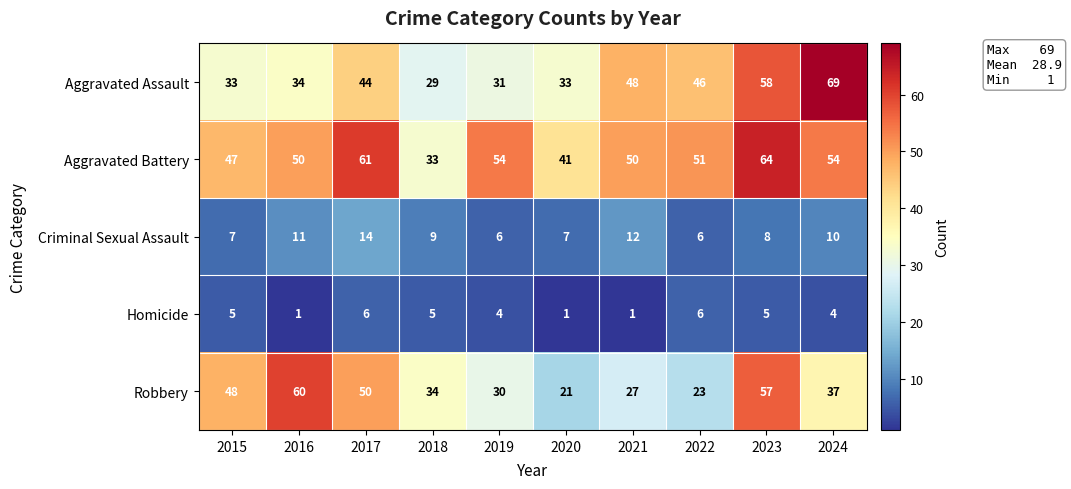

What is the approximate value of Homicide at 2015?

5